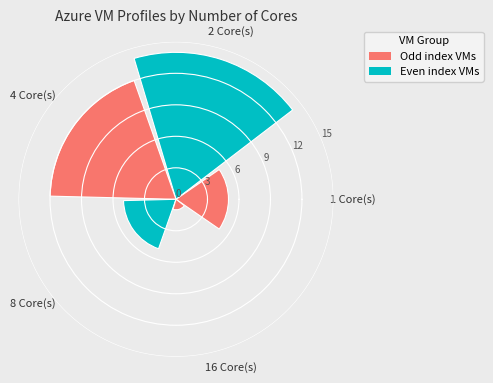

What is the sum of all values?

37